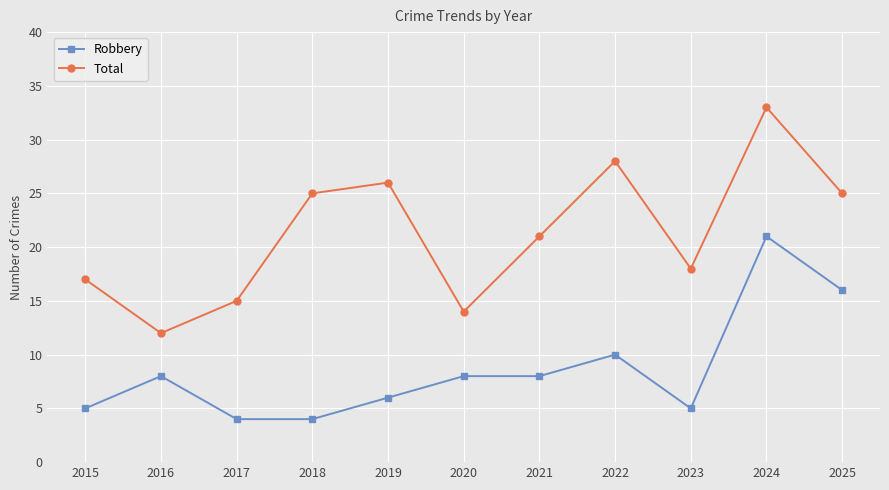

Rank the series at 2020 from lowest to highest value.

Robbery, Total